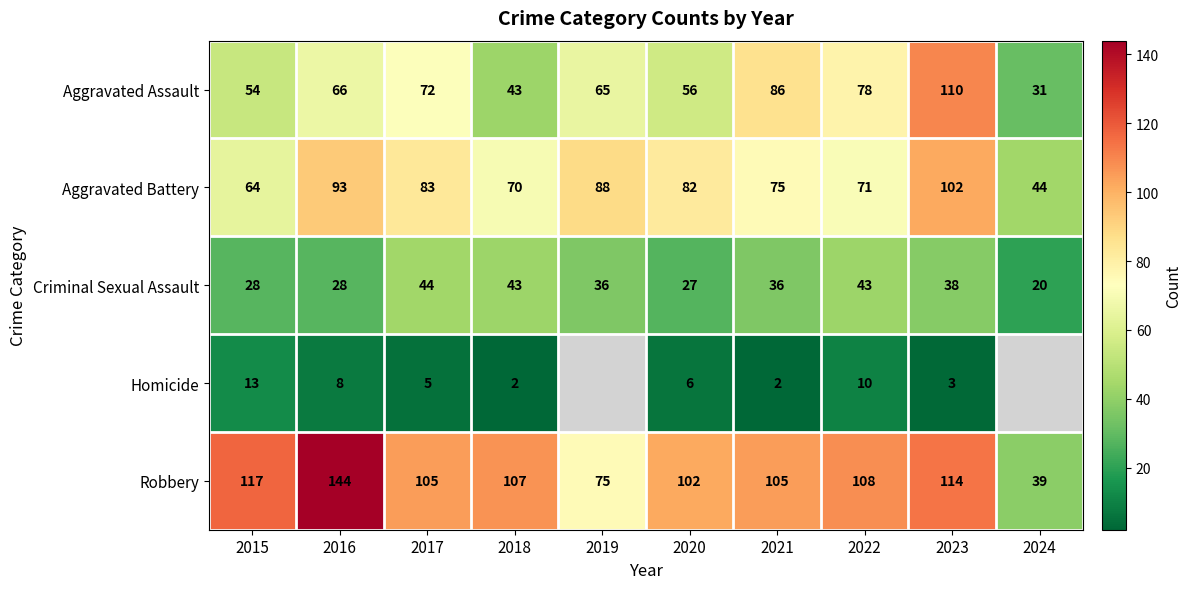

What is the approximate value of Aggravated Assault at 2023, to the nearest 10?

110